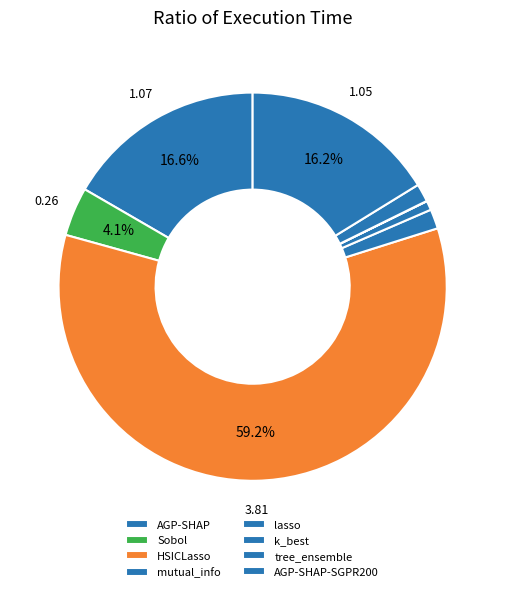

How many slices are in this pie chart?

8